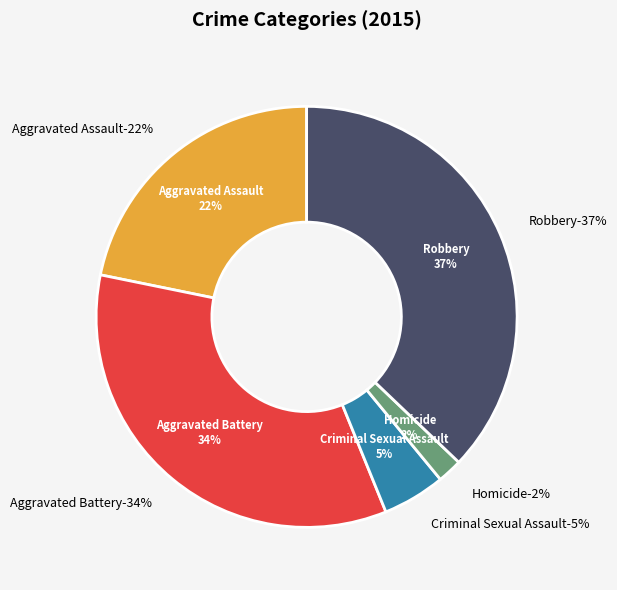

True or false: Aggravated Assault accounts for 28% of the total.

False